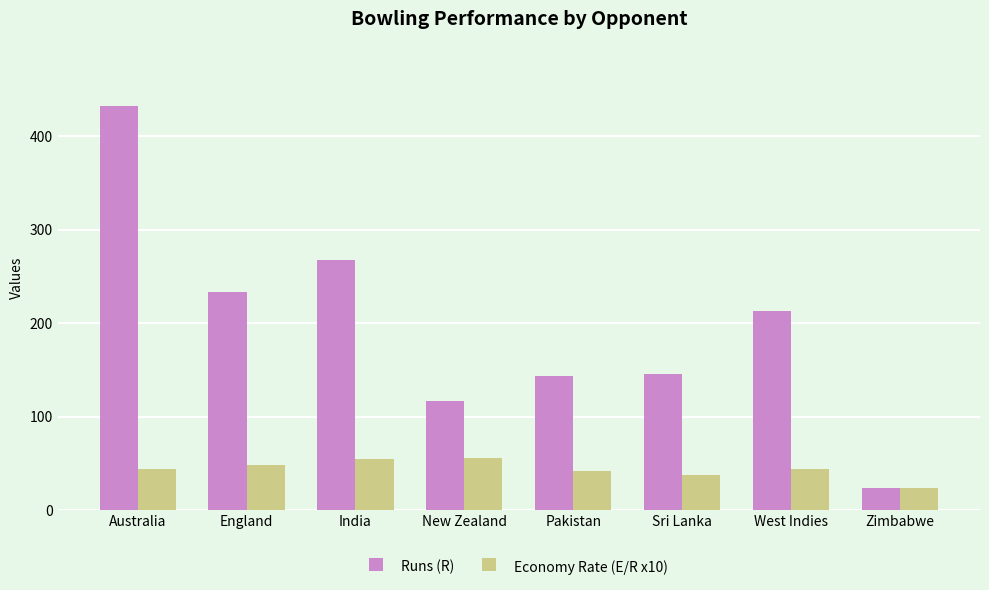

What is the difference between the second highest and minimum values in the Economy Rate (E/R x10) series?

30.5